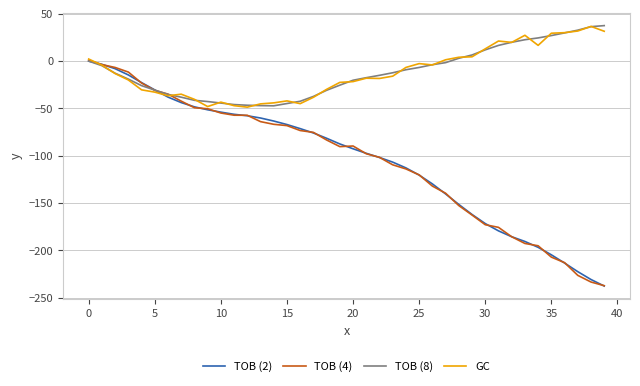

Which series has the largest range (max minus min)?

TOB (4)